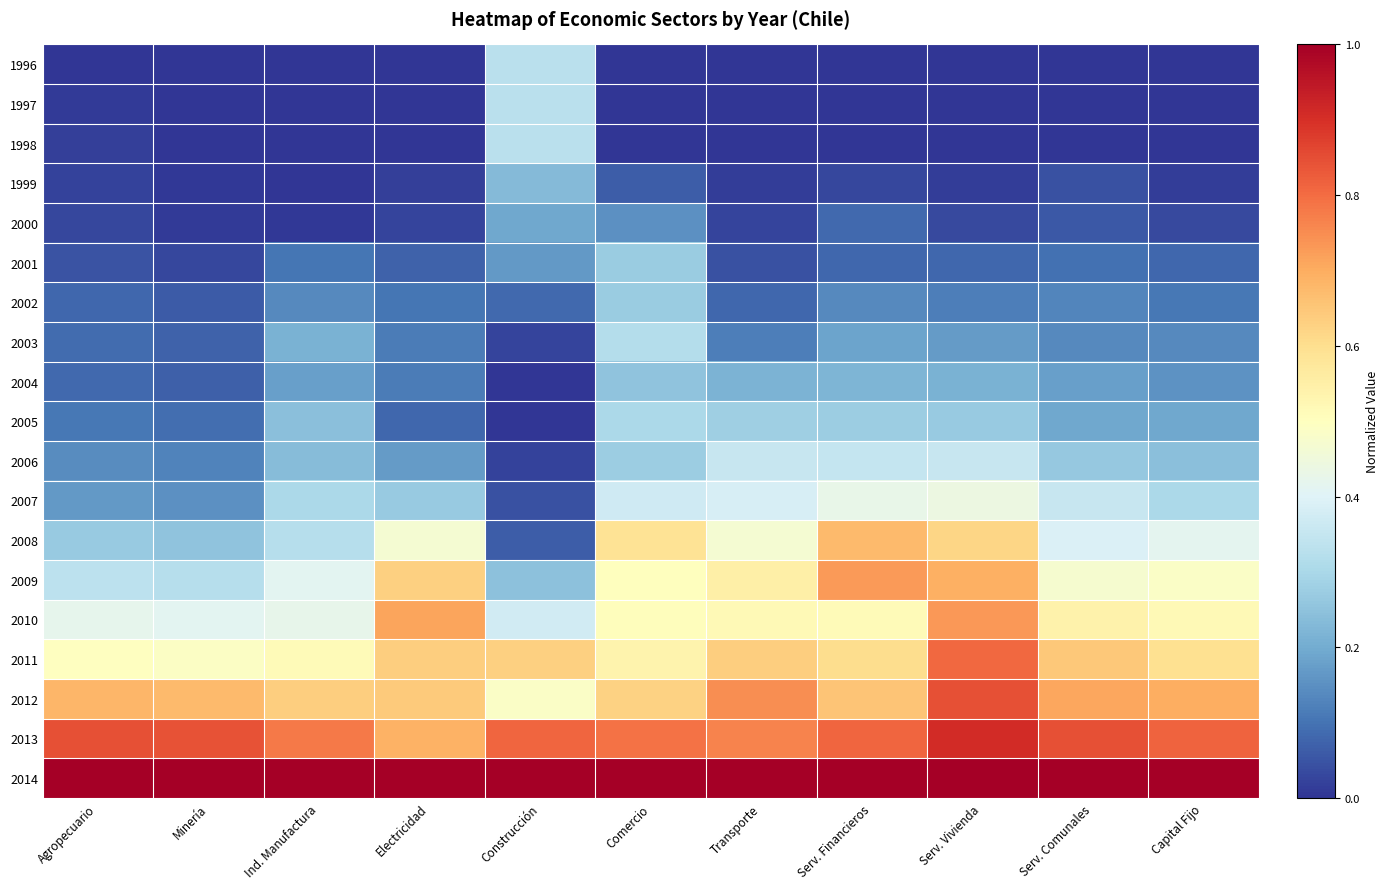

At which category is the sum across all series the highest?

Serv. Vivienda